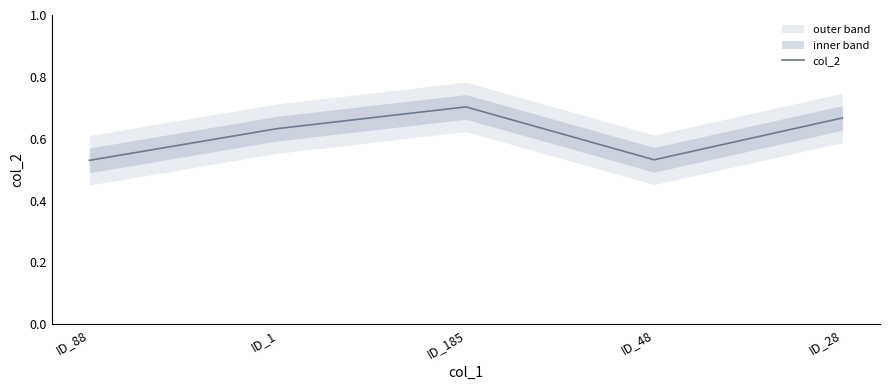

What is the value of the 2nd point from the left?

0.6